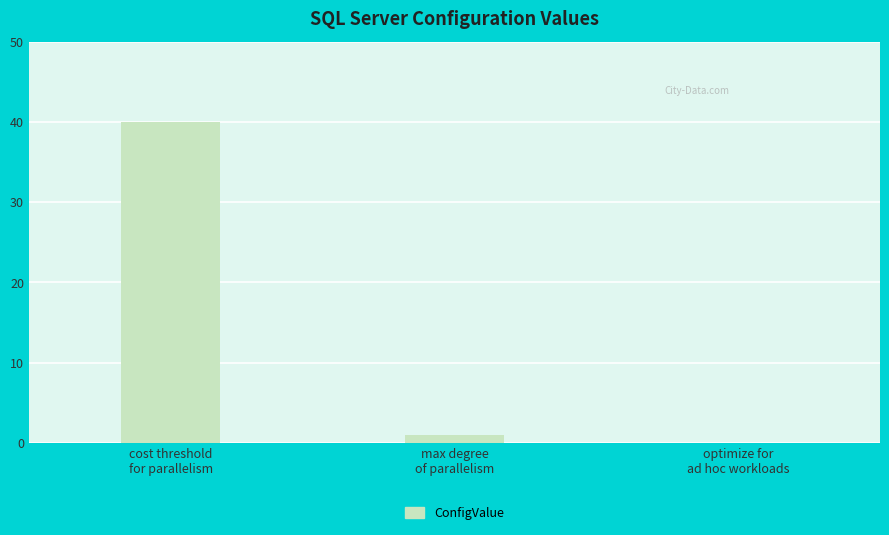

Between max degree
of parallelism and cost threshold
for parallelism, which is larger?

cost threshold
for parallelism